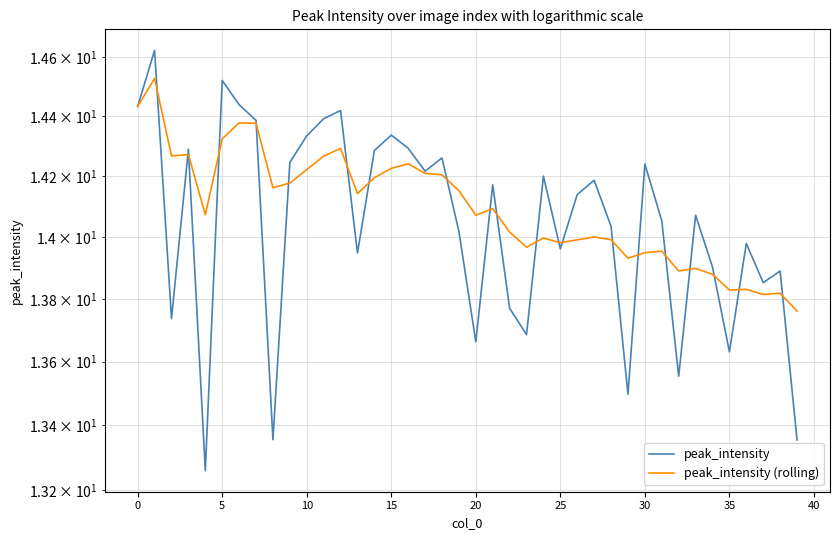

Which series ends up on top after the final intersection of peak_intensity and peak_intensity (rolling)?

peak_intensity (rolling)